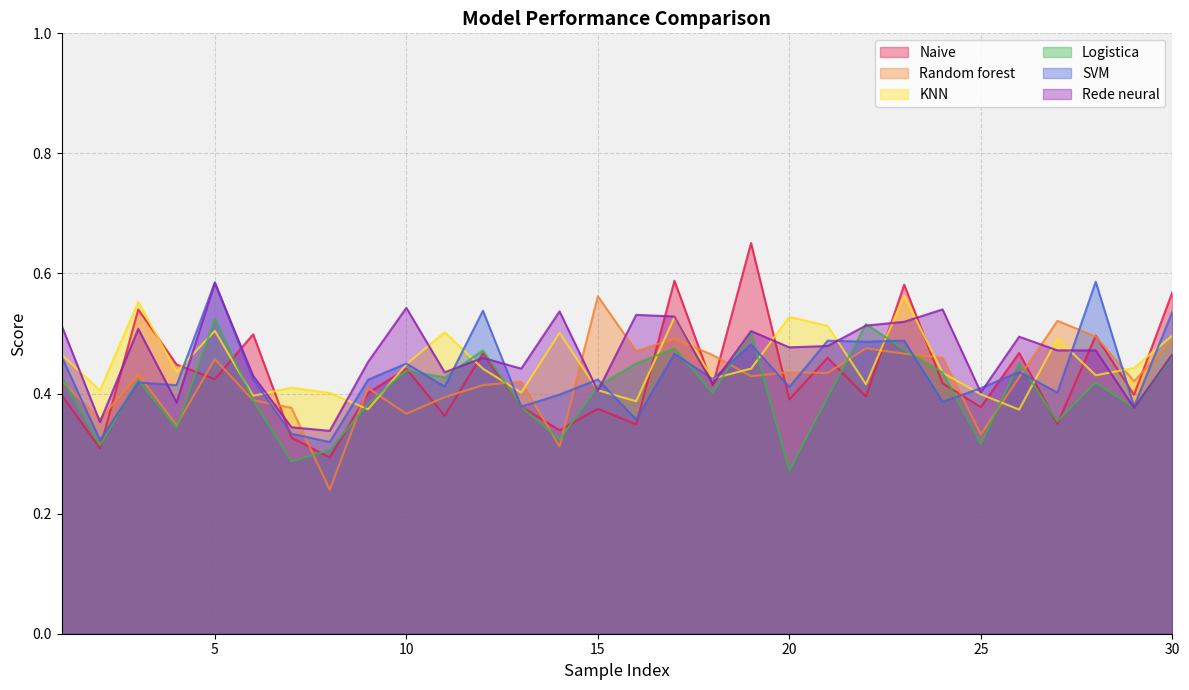

What are all the series names shown in the legend?

Naive, Random forest, KNN, Logistica, SVM, Rede neural